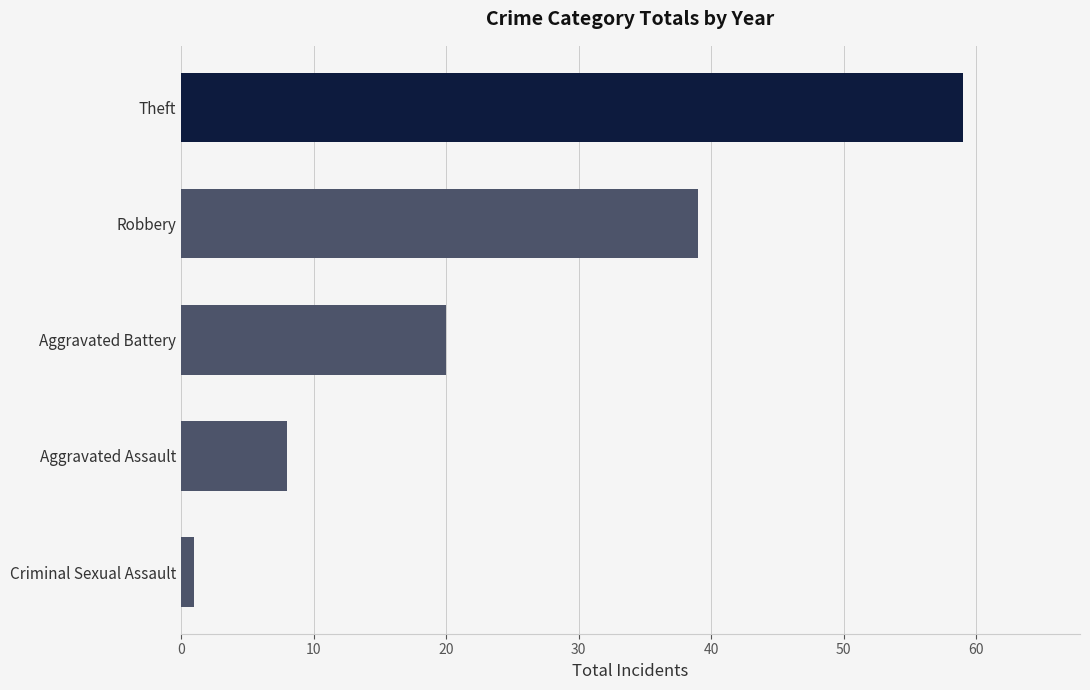

Are the bars horizontal?

Yes